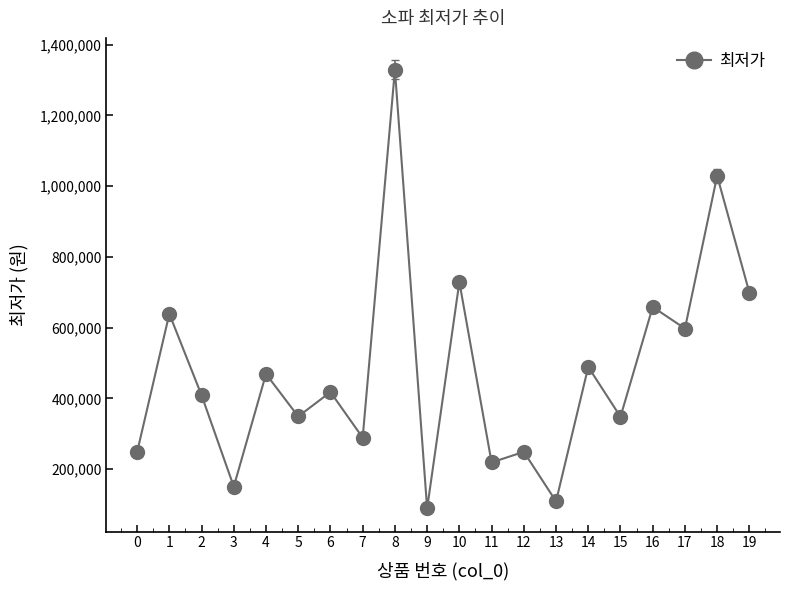

What is the value of the 17th point from the left?

658464